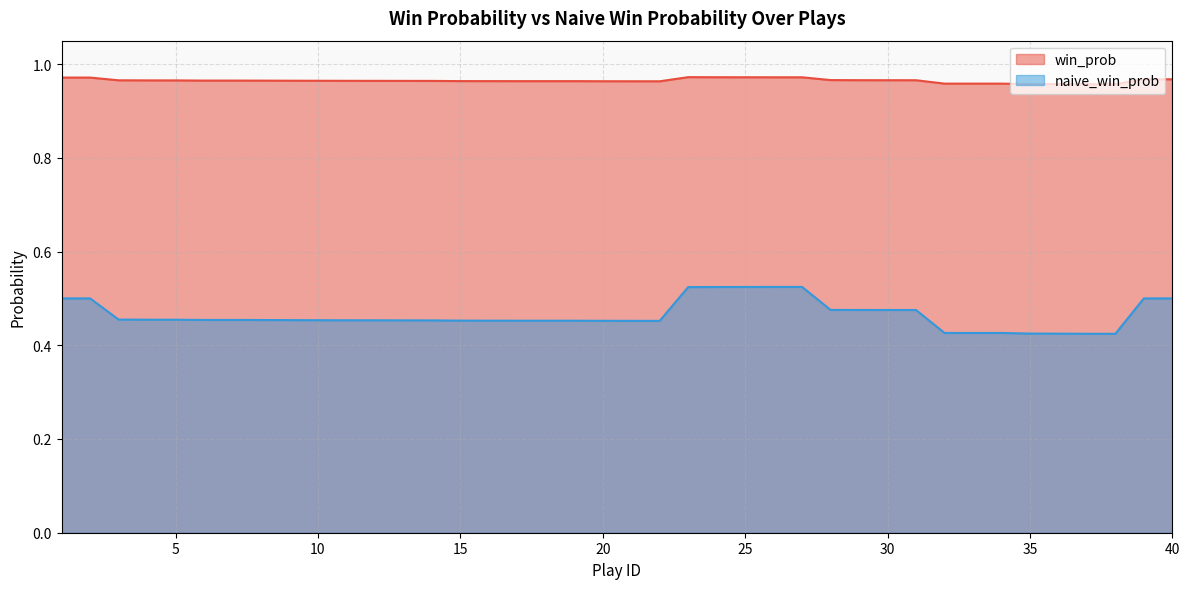

How many lines are shown in the chart?

2